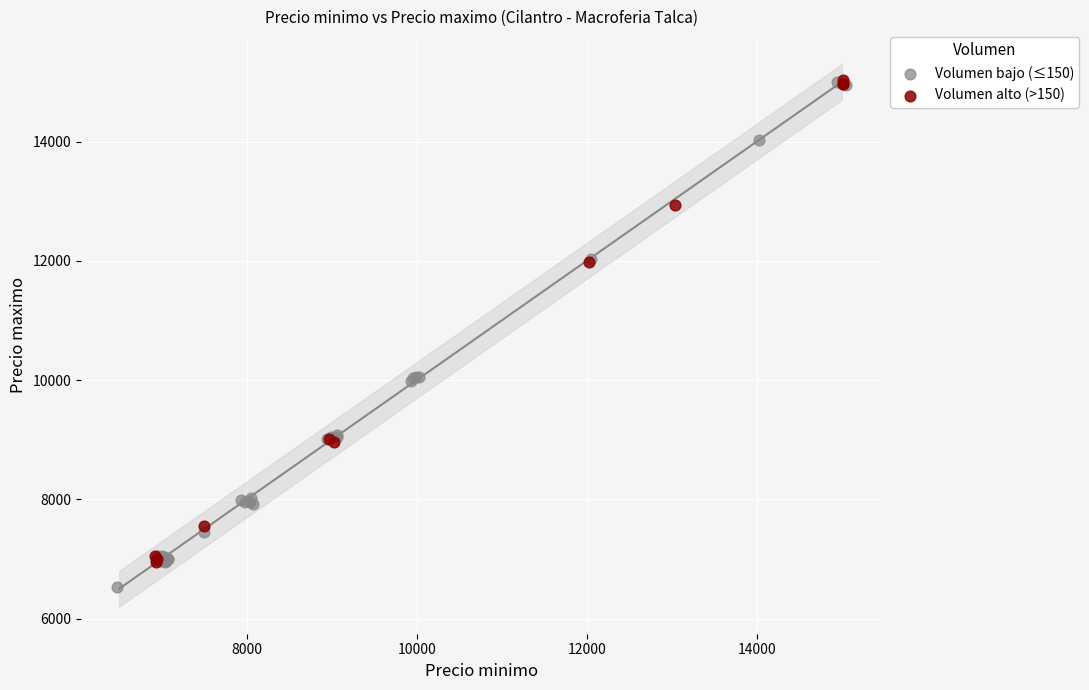

What are all the series names shown in the legend?

Volumen bajo (≤150), Volumen alto (>150)